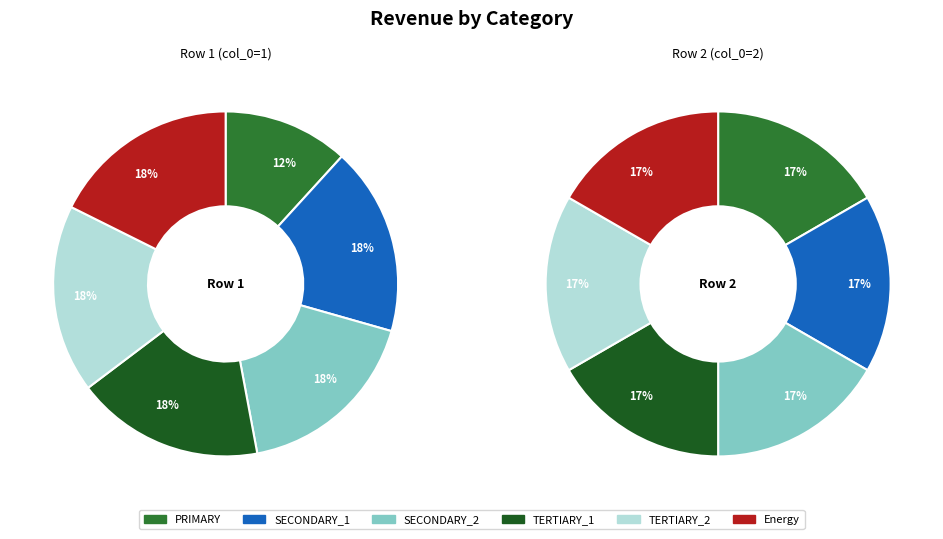

Rank the series at 2 from lowest to highest value.

PRIMARY, SECONDARY_1, SECONDARY_2, TERTIARY_1, TERTIARY_2, Energy